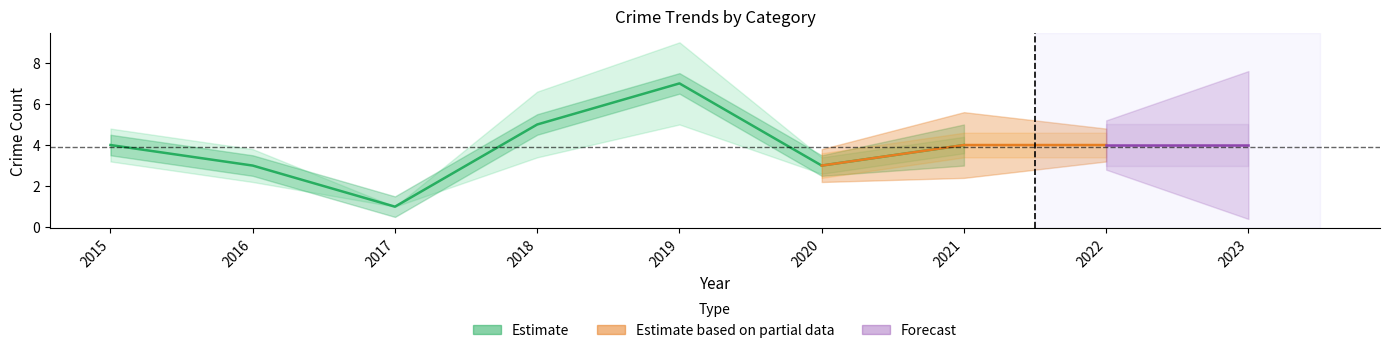

How many lines are shown in the chart?

3